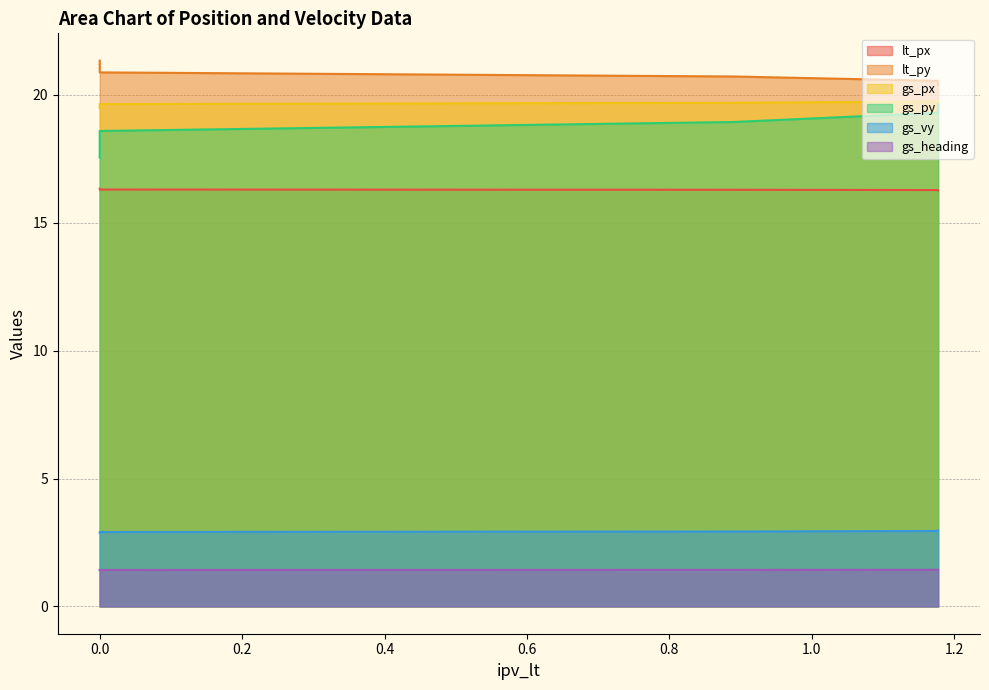

True or false: lt_py and gs_vy cross at least once.

False